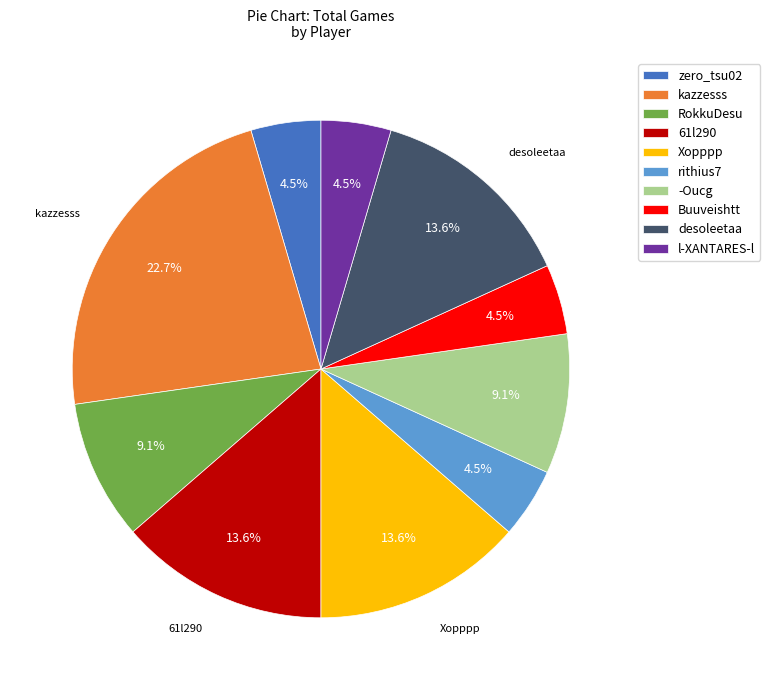

To the nearest percent, what is the average slice percentage?

10%